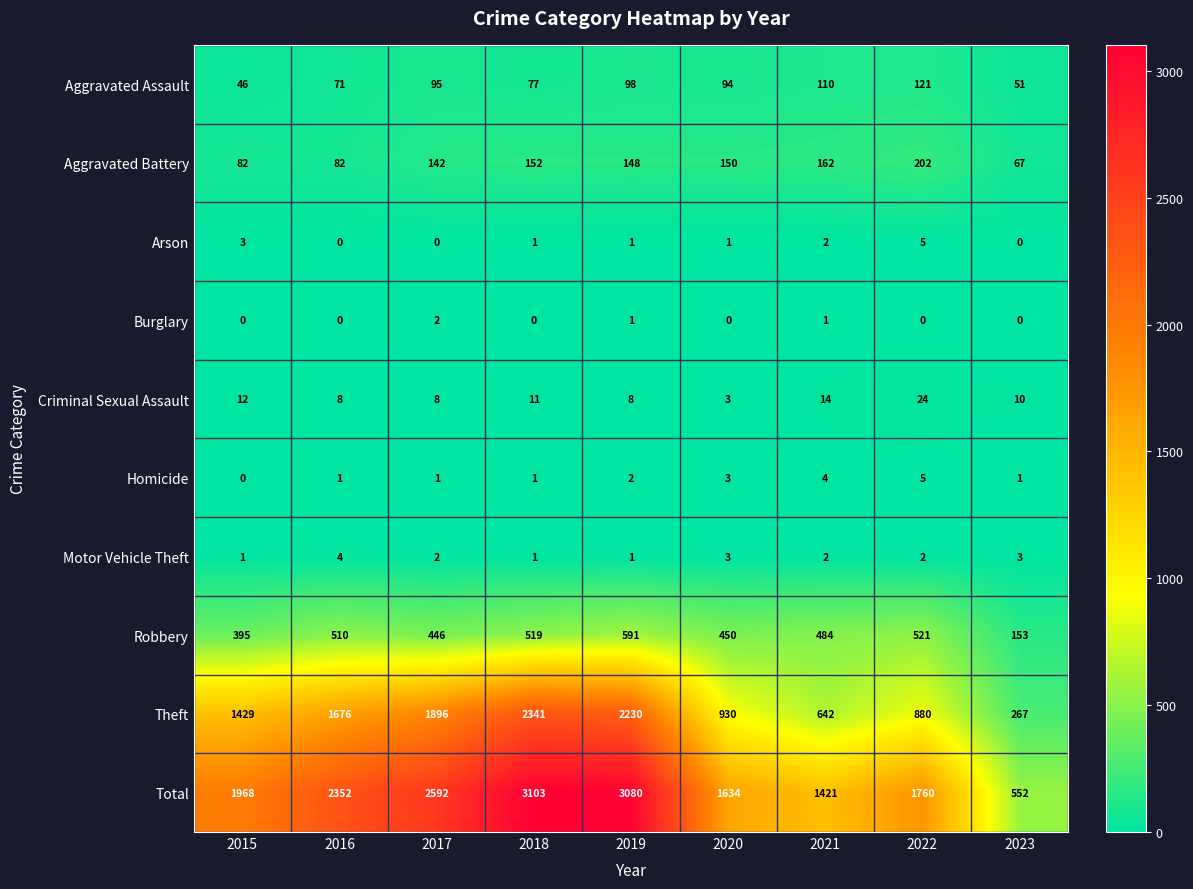

The value of Motor Vehicle Theft at 2017 is 2. True or false?

True